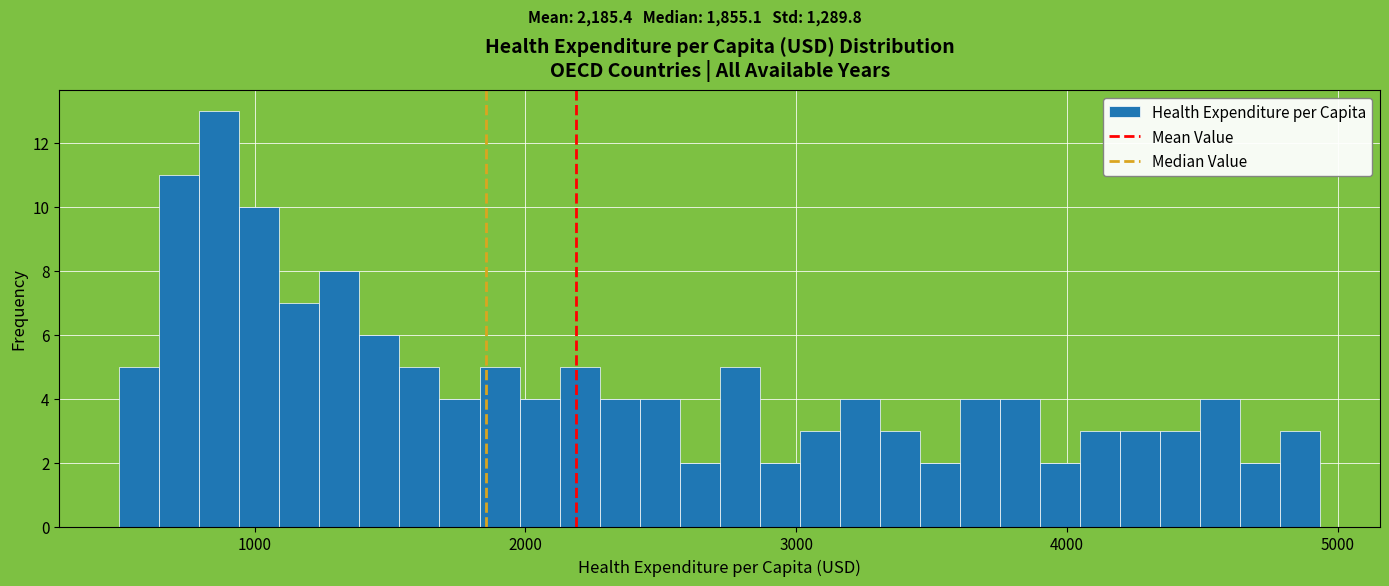

Around what value on the x-axis is the tallest bar? Give the approximate position of its centre, as read against the axis.

900